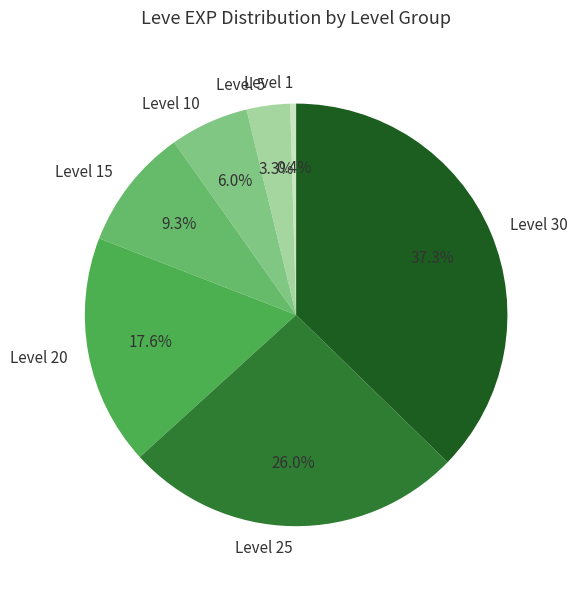

How many segments does this pie chart have?

7